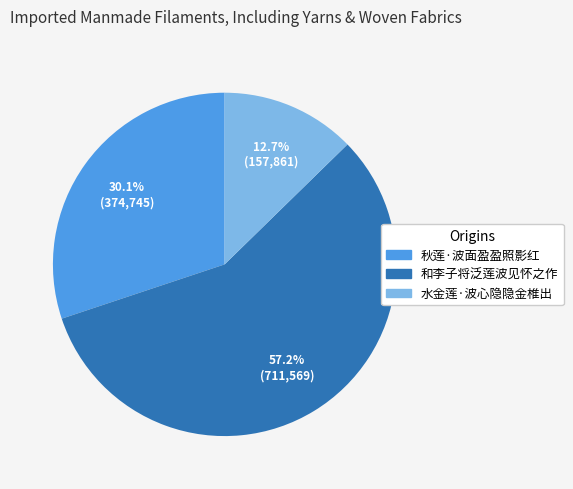

Rank the categories by value from lowest to highest.

水金莲·波心隐隐金椎出, 秋莲·波面盈盈照影红, 和李子将泛莲波见怀之作